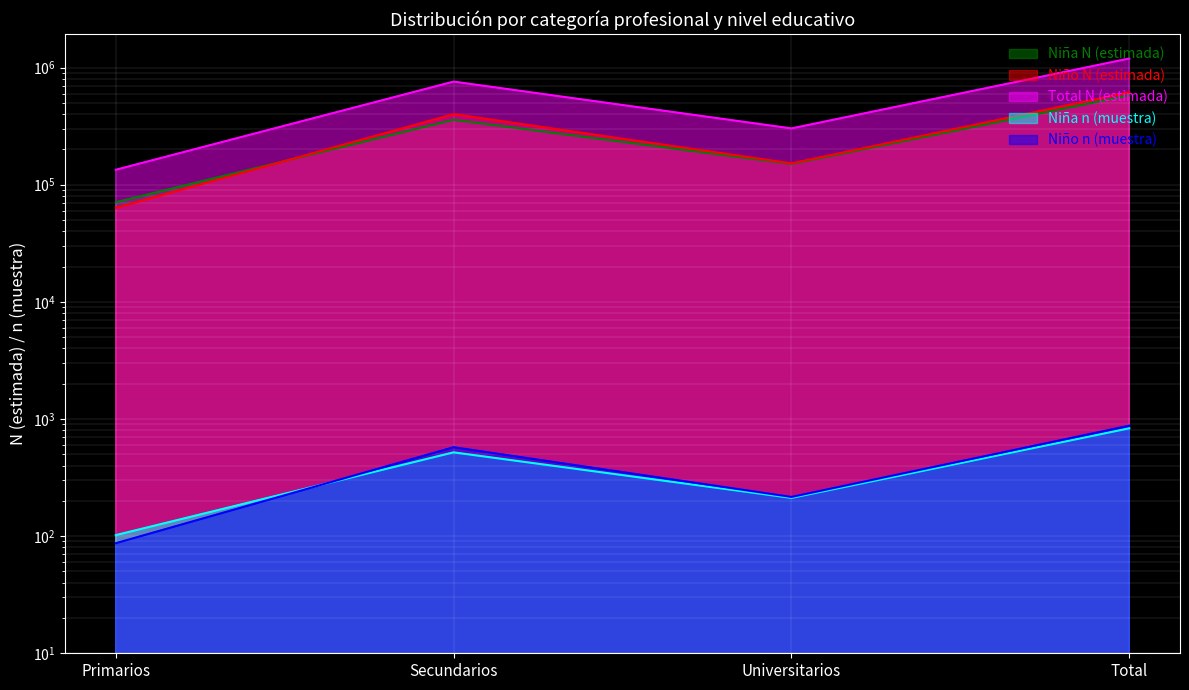

How many Niño n (muestra) values are between 216 and 877?

3